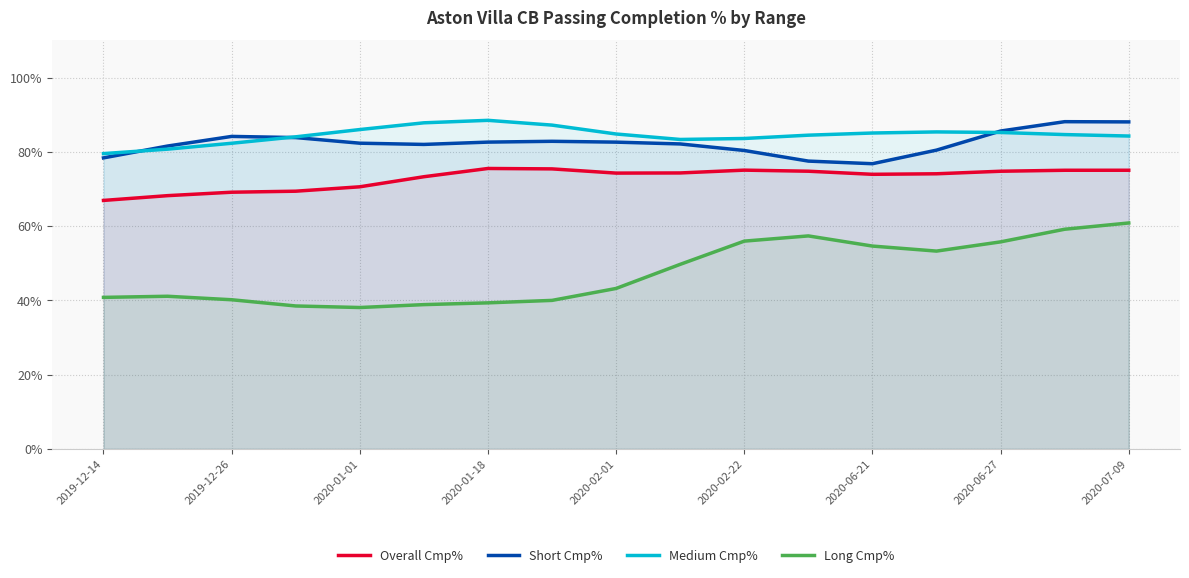

True or false: Short Cmp% and Long Cmp% cross at least once.

False